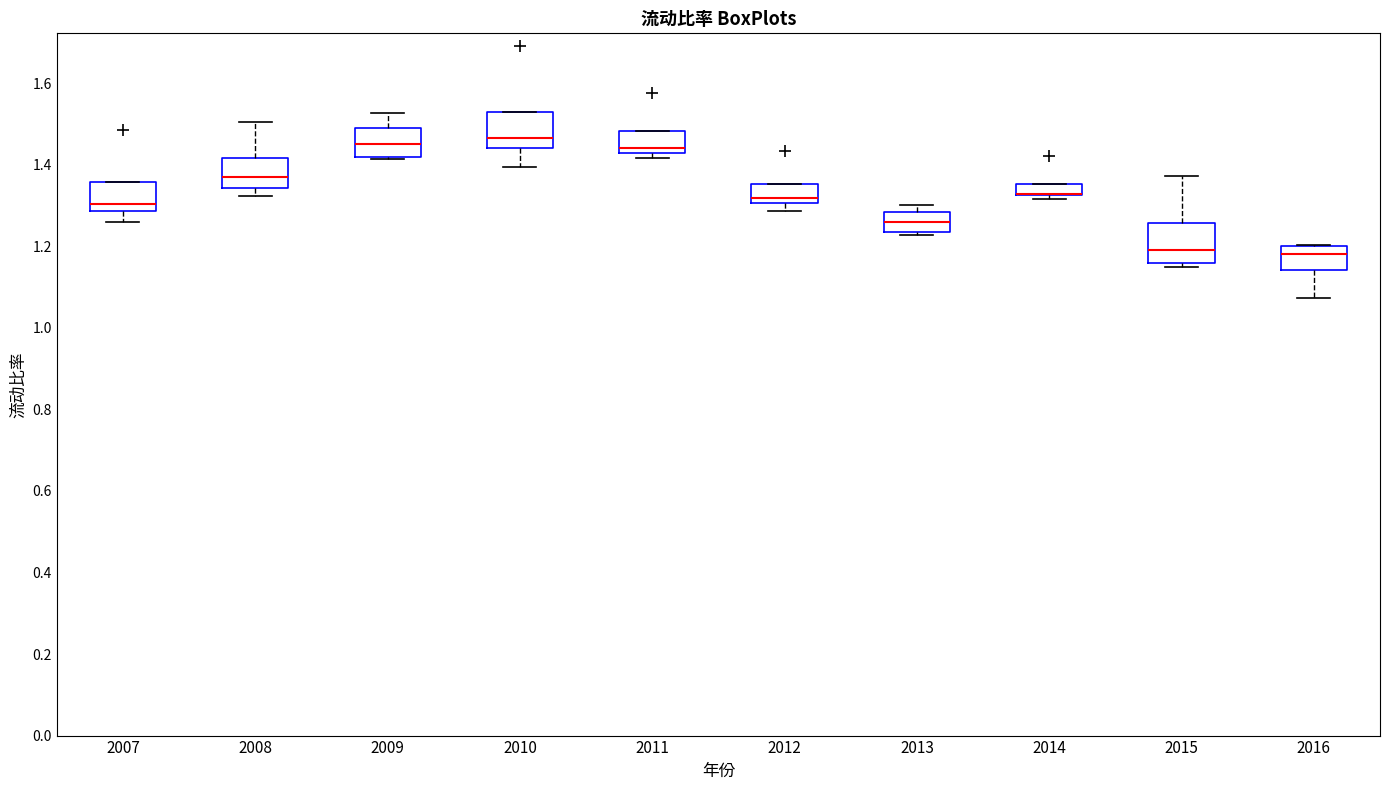

Where is the upper edge of the box at x = 2010 on the y-axis? The values are not printed on the chart, so give them approximately, as read against the axis.

1.52